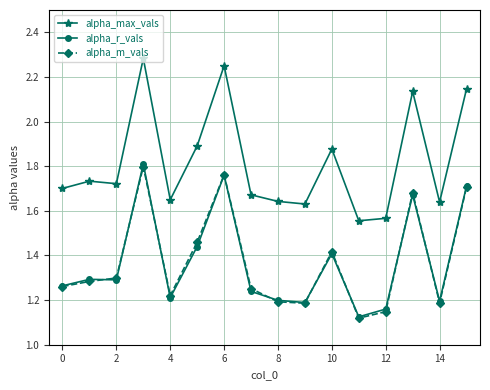

At how many categories does at least one series exceed 1?

16